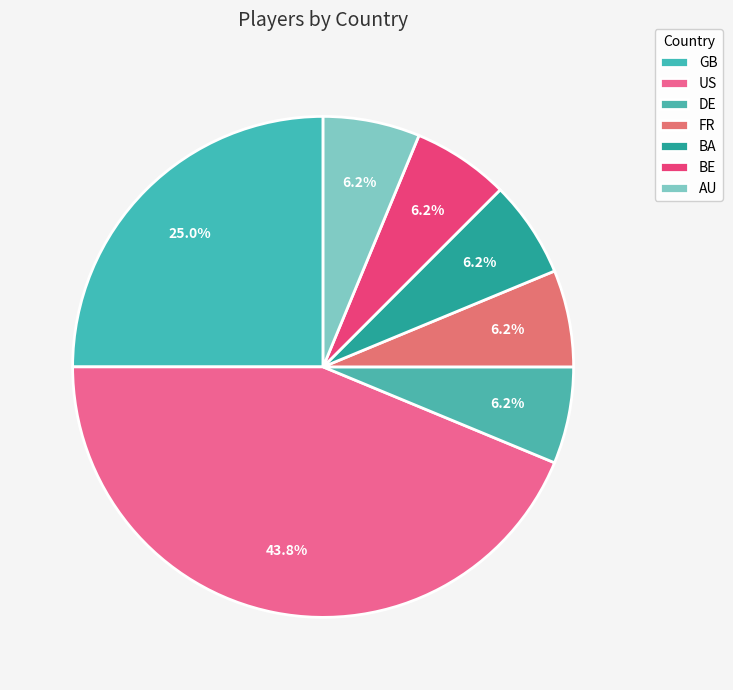

Count the number of slices in the pie.

7